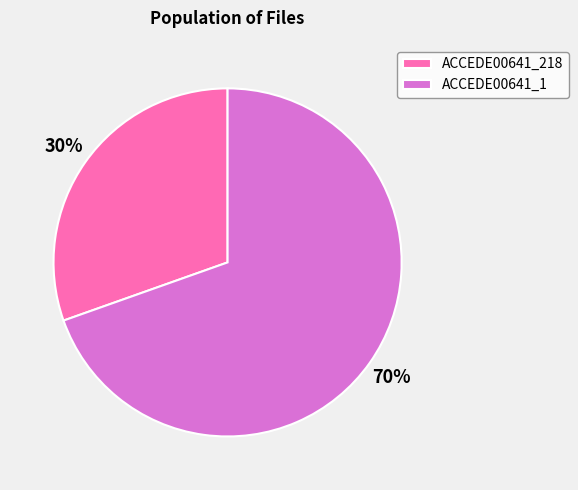

What is the largest slice in the pie chart?

ACCEDE00641_1